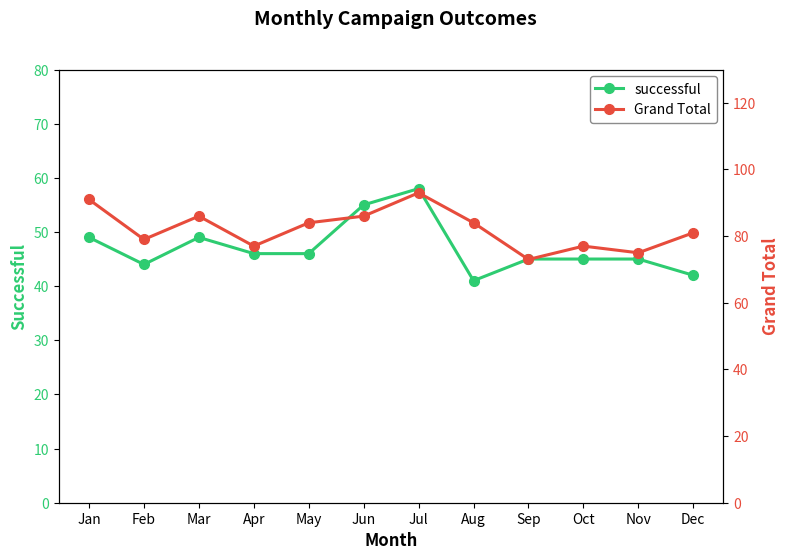

What is the difference between the second highest and second lowest values in the successful series?

13